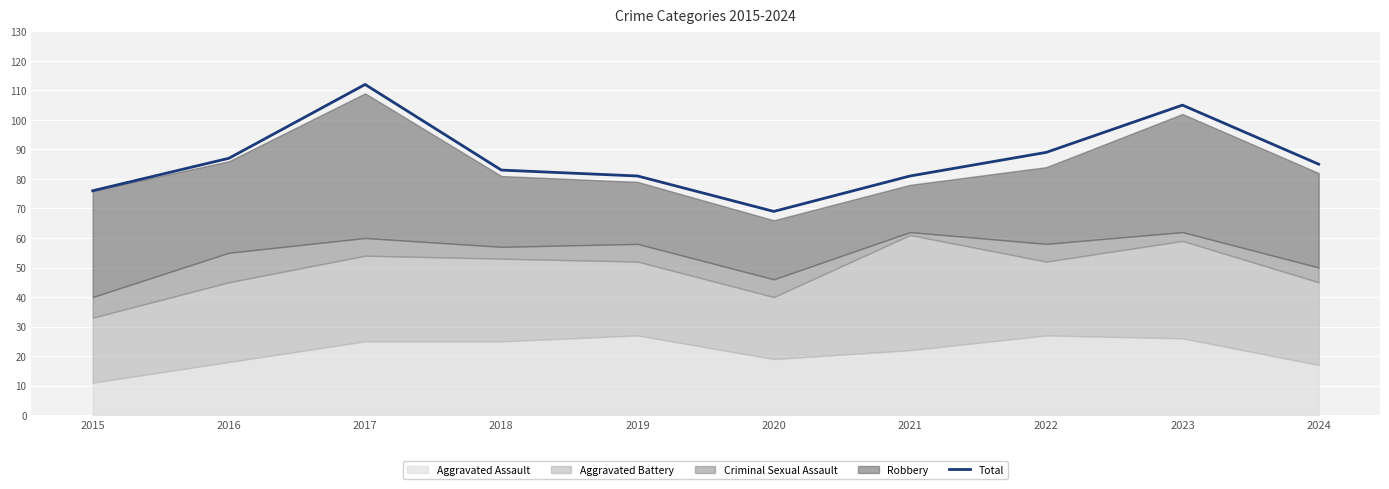

Is it true that the value at 2024 is 85?

True